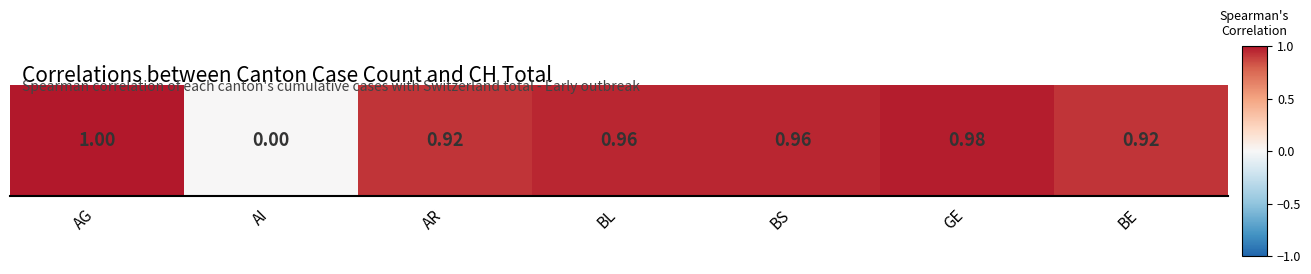

Rank the categories by value from highest to lowest.

AG, GE, BL, BS, AR, BE, AI